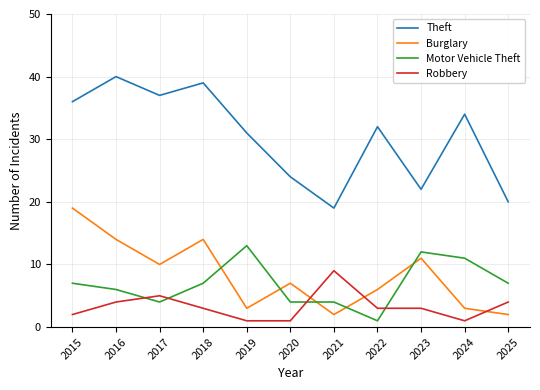

What is the smallest value displayed?

1